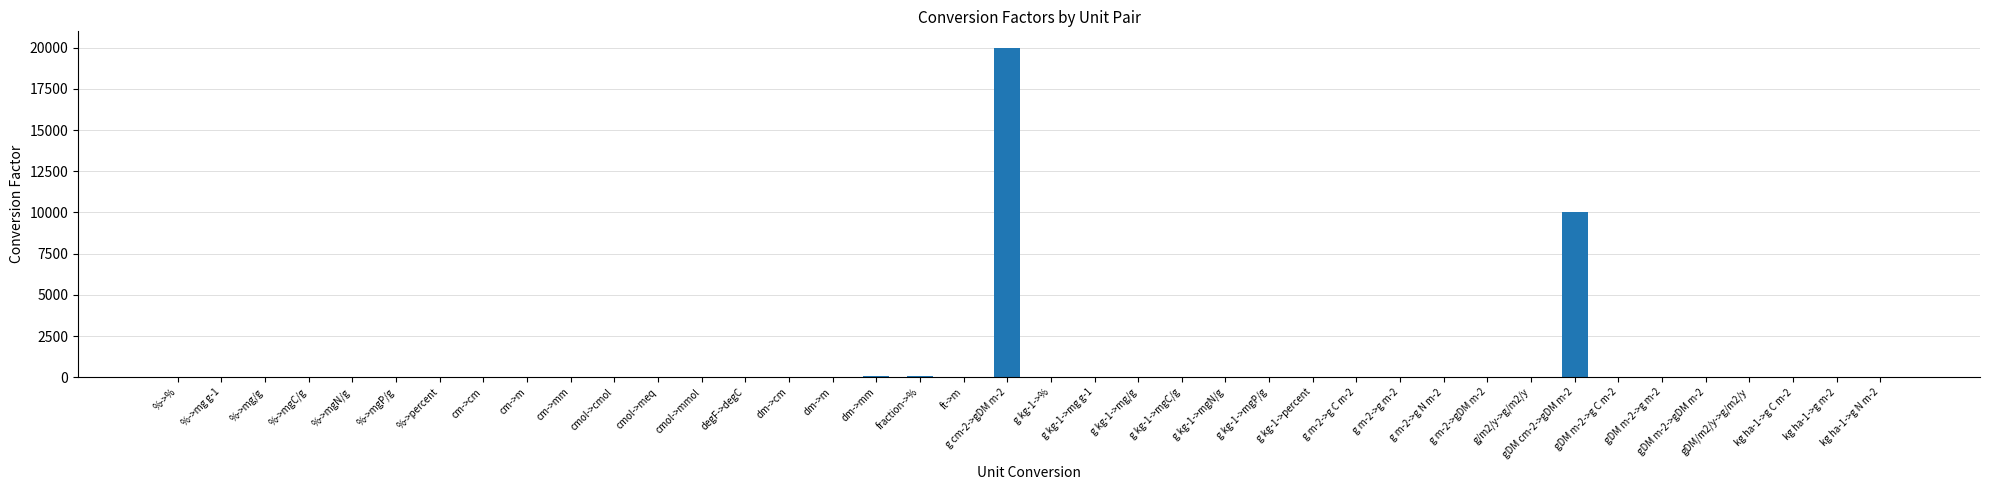

Which label corresponds to the largest value in the chart?

g cm-2->gDM m-2